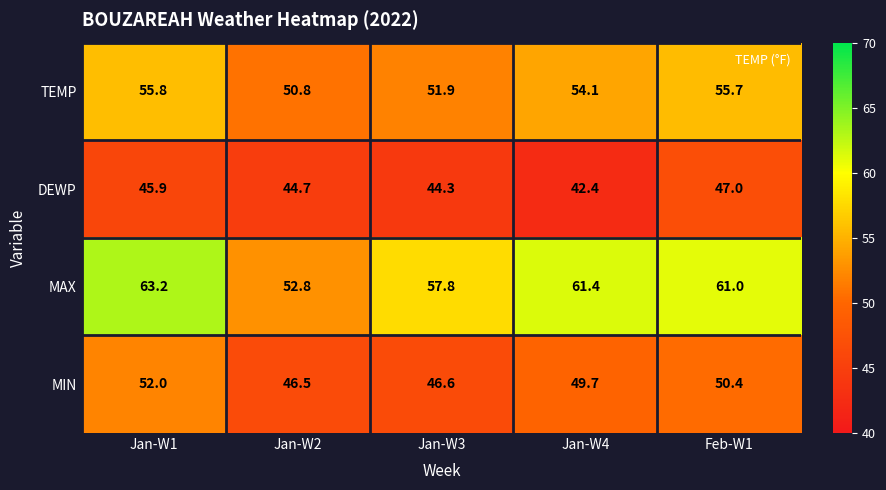

At which category is the sum across all series the highest?

Jan-W1